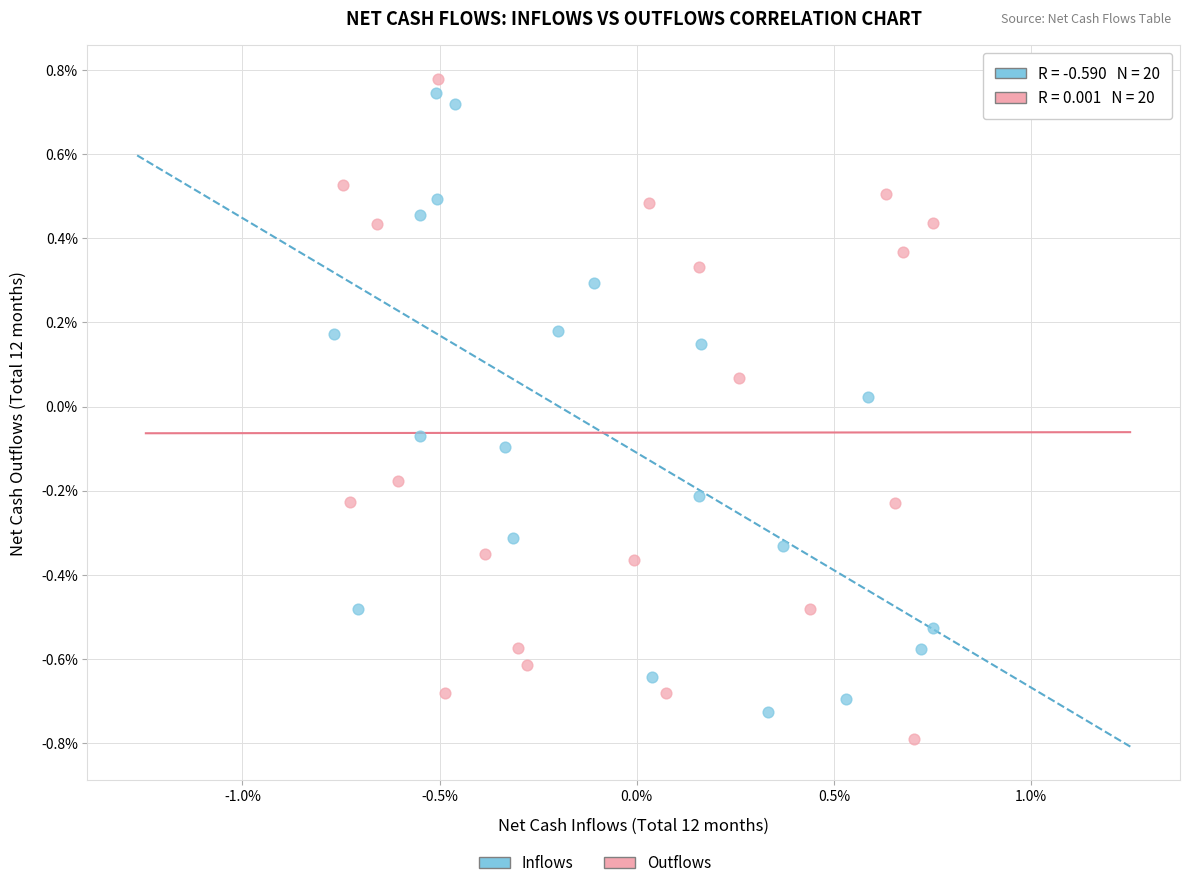

Which series has the largest Y range (max minus min)?

Outflows